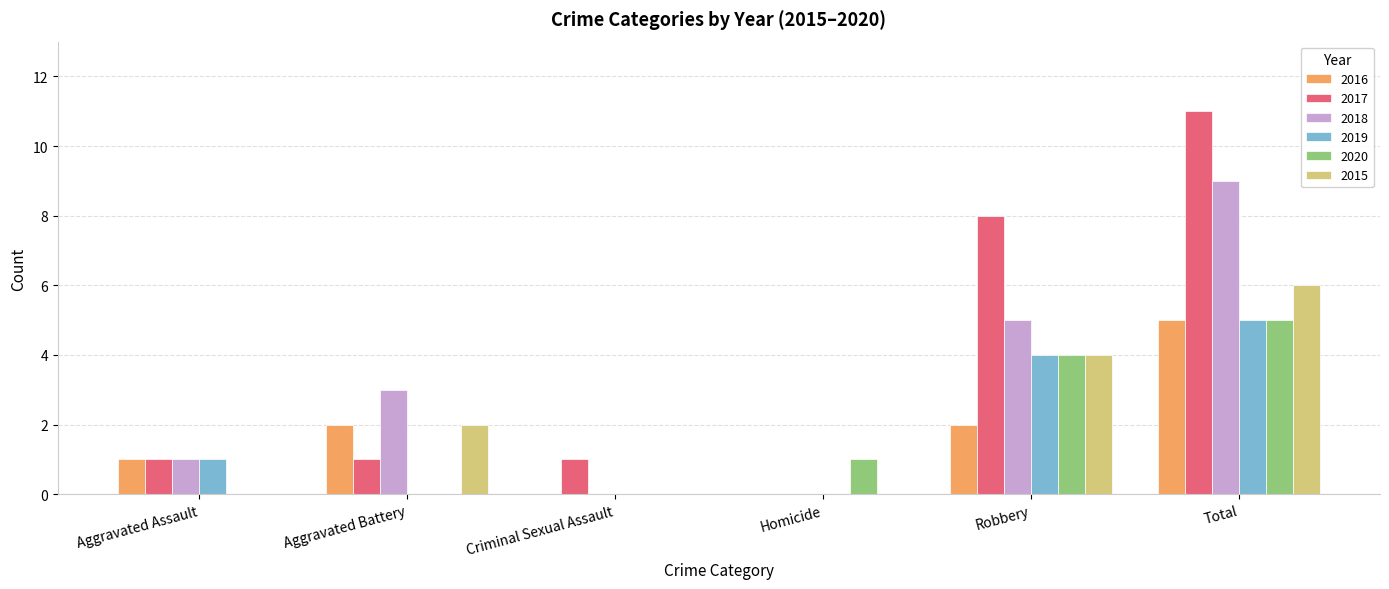

What is the greatest value displayed?

11